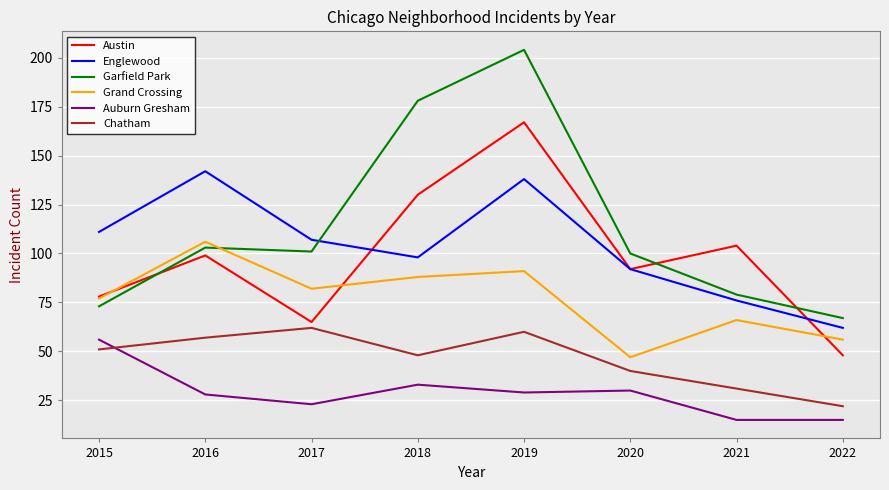

How many lines are shown in the chart?

6